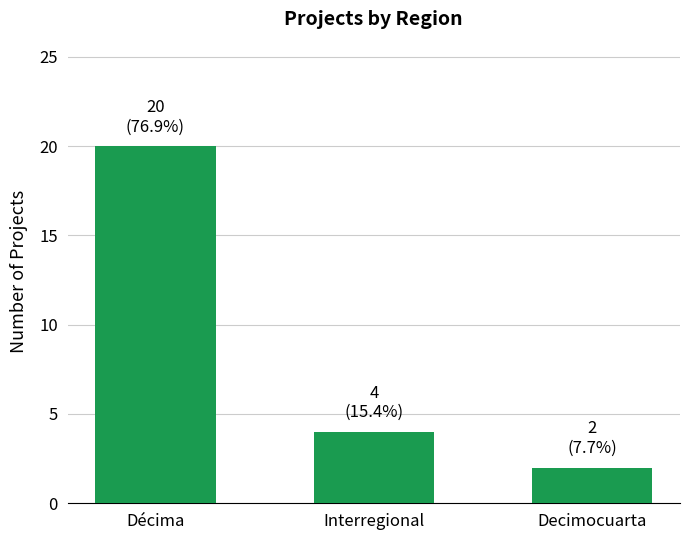

What is the label of the 2nd bar from the right?

Interregional